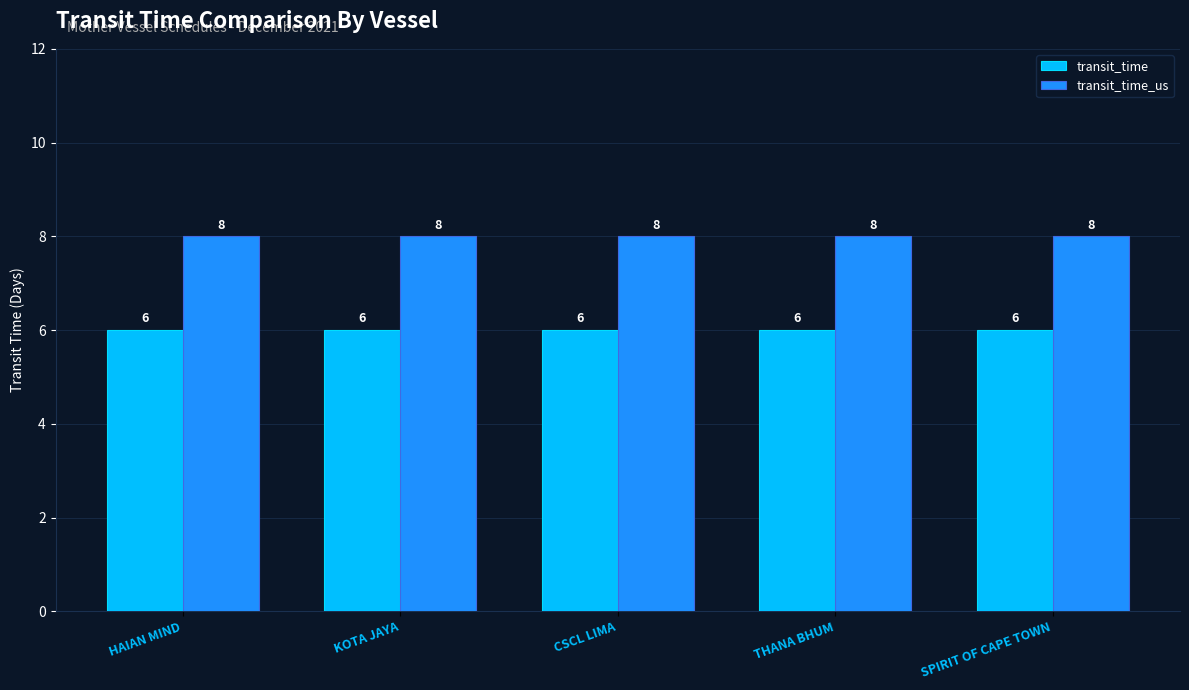

The transit_time_us series shows 8 at HAIAN MIND. True or false?

True